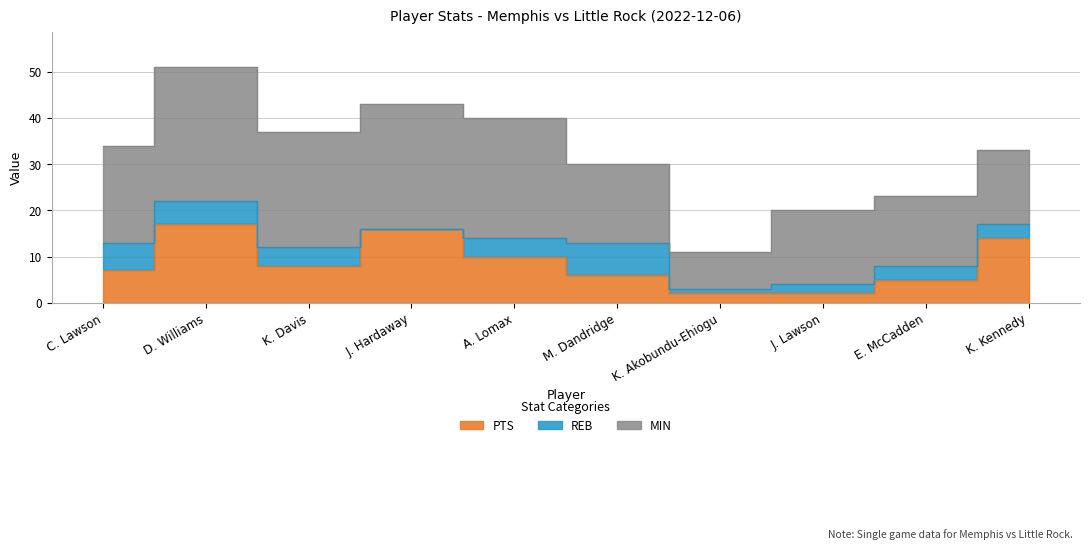

What is the maximum value shown in the chart?

29